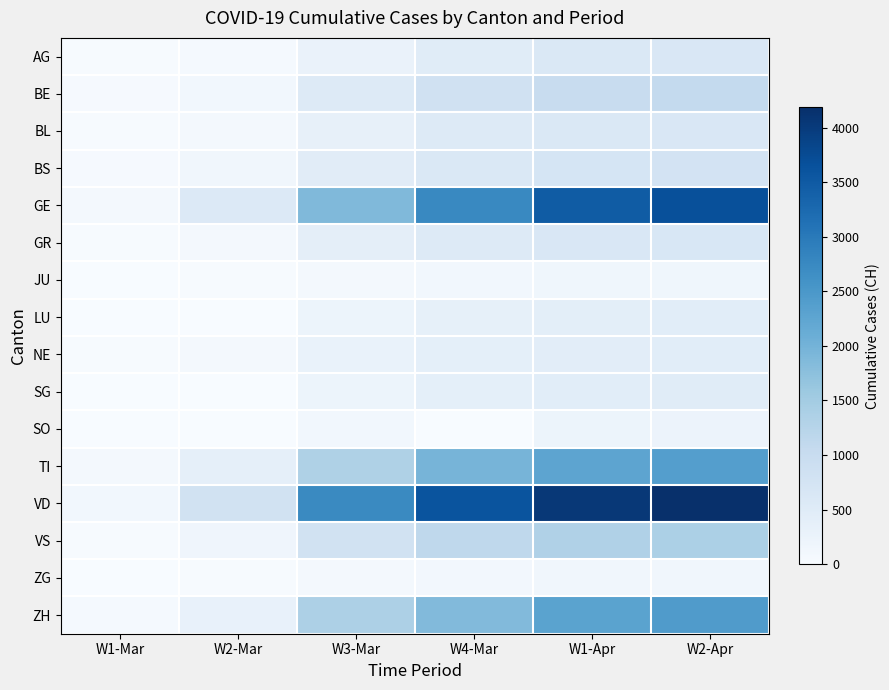

Which series has the widest spread of values?

VD